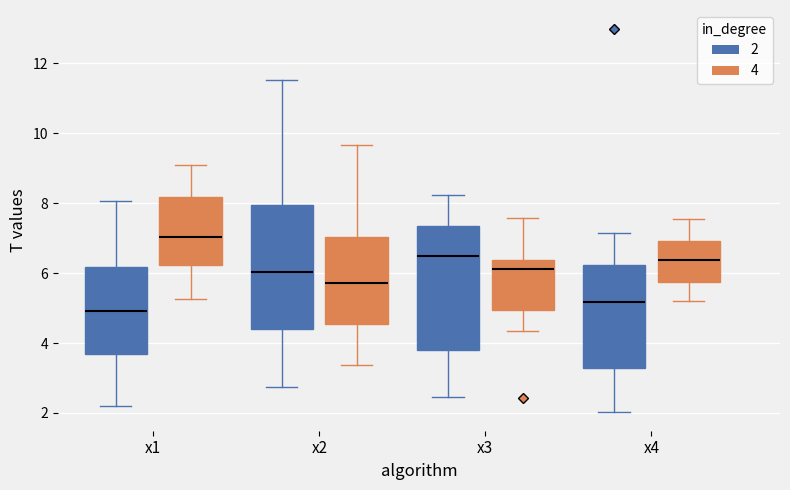

Reading left to right, read every box against the y-axis: the position of its median line, the range the box covers, and the ends of its whiskers. The values are not printed on the chart, so give them approximately, as read against the axis.

x1 (2): median 5.0, box 3.6 to 6.2, whiskers 2.2 to 8.0
x1 (4): median 7.0, box 6.2 to 8.2, whiskers 5.2 to 9.0
x2 (2): median 6.0, box 4.4 to 8.0, whiskers 2.8 to 11.6
x2 (4): median 5.8, box 4.6 to 7.0, whiskers 3.4 to 9.6
x3 (2): median 6.4, box 3.8 to 7.4, whiskers 2.4 to 8.2
x3 (4): median 6.2, box 5.0 to 6.4, whiskers 4.4 to 7.6
x4 (2): median 5.2, box 3.2 to 6.2, whiskers 2.0 to 7.2
x4 (4): median 6.4, box 5.8 to 7.0, whiskers 5.2 to 7.6